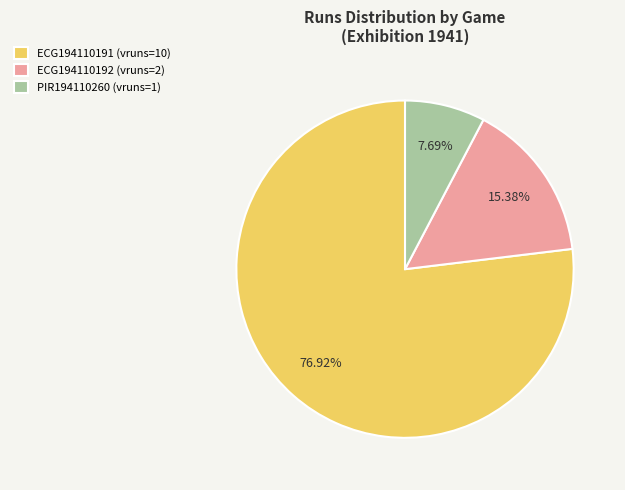

Is ECG194110192 (vruns=2) the majority of the pie?

No